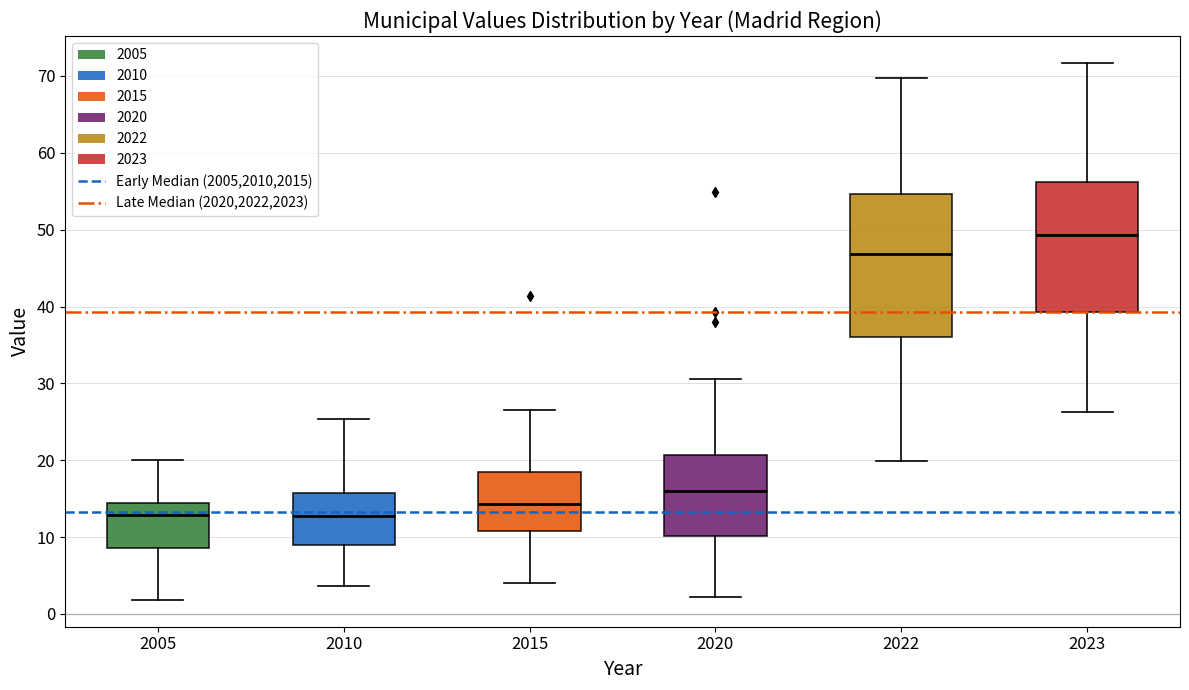

Which box is the tallest, from its lower edge to its upper edge?

2022